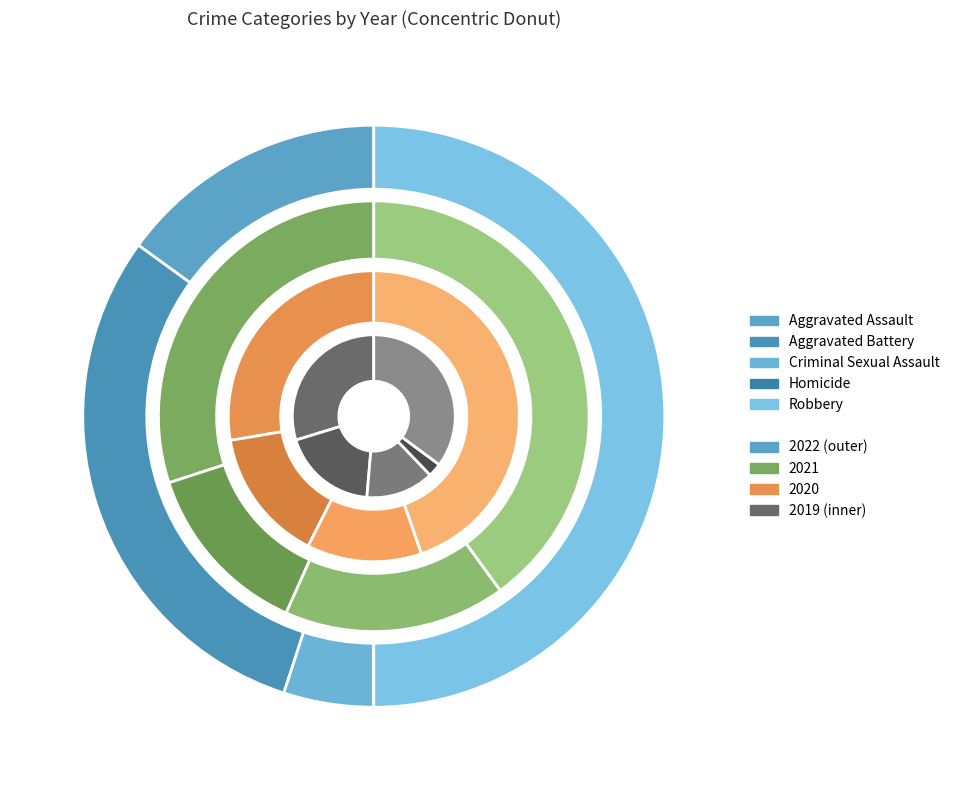

To the nearest percent, what is the combined percentage of Aggravated Battery and Criminal Sexual Assault?

35%